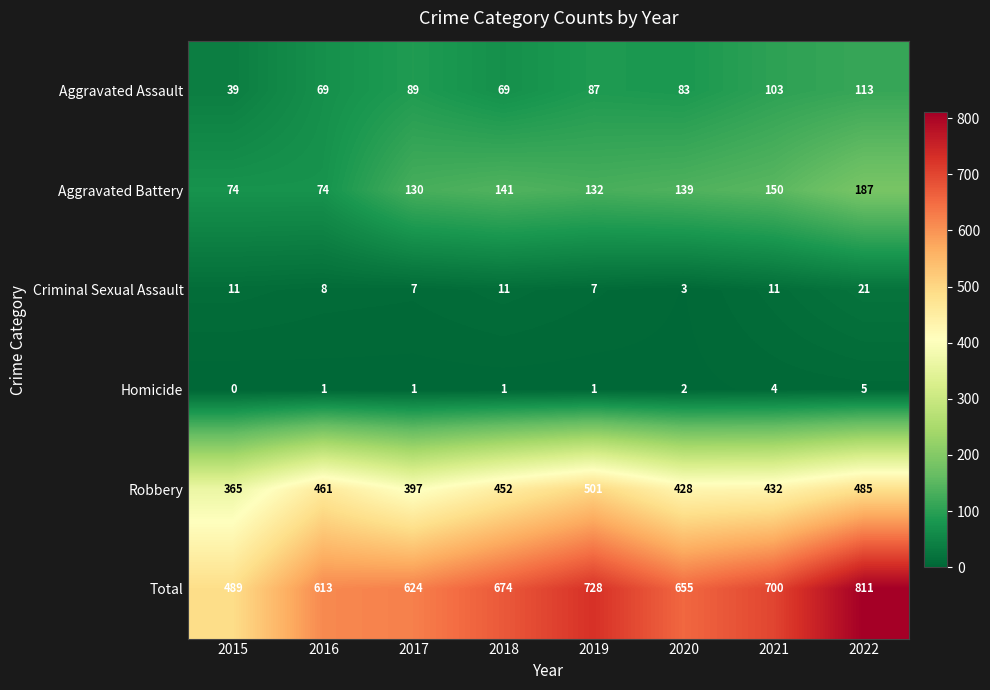

At which category does the chart reach its peak across all series?

2022